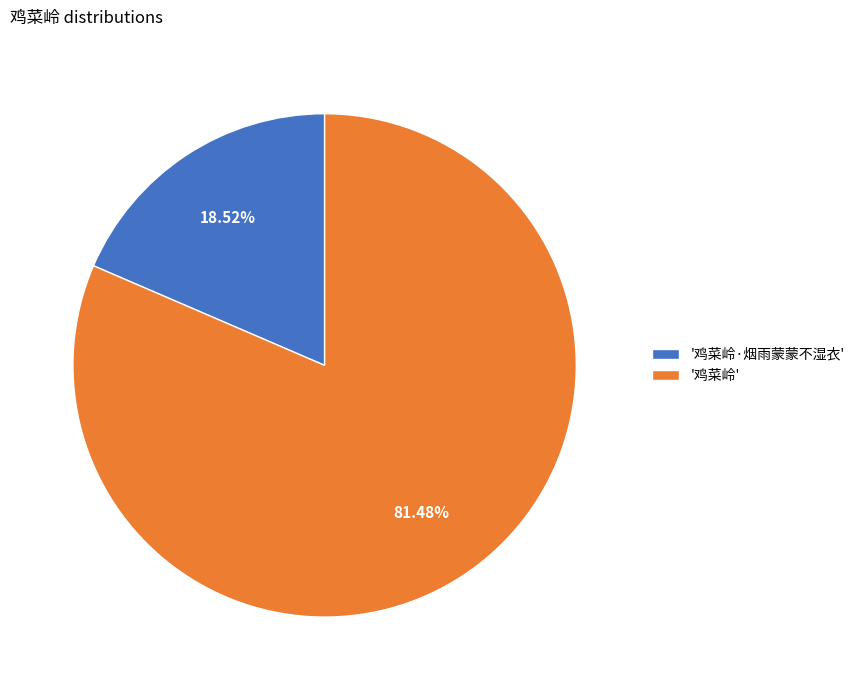

Does '鸡菜岭' account for over 50% of the chart?

Yes